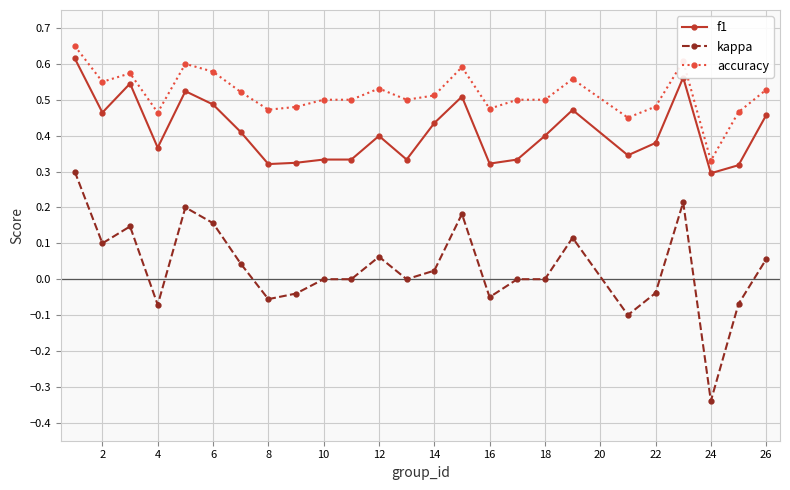

What is the sum of all kappa values?

0.8